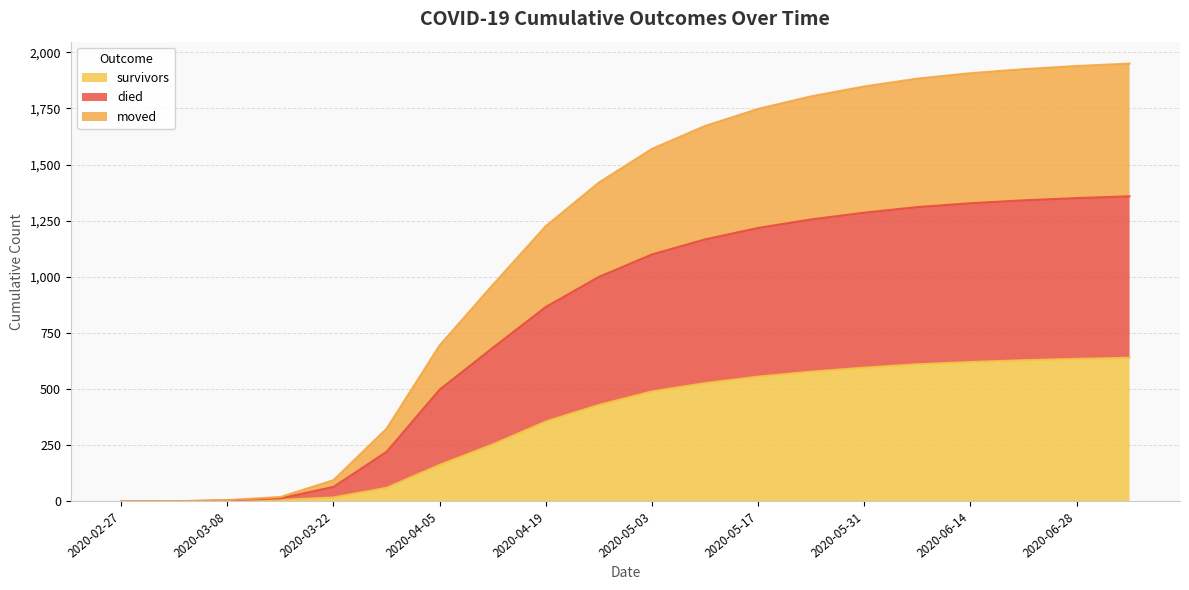

What is the spread (max minus min) of values at 2020-03-01?

1